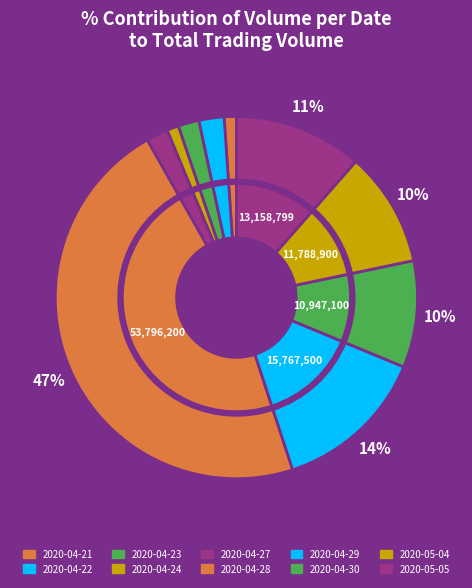

Do 2020-04-30 and 2020-04-27 together represent more than half of the pie?

No